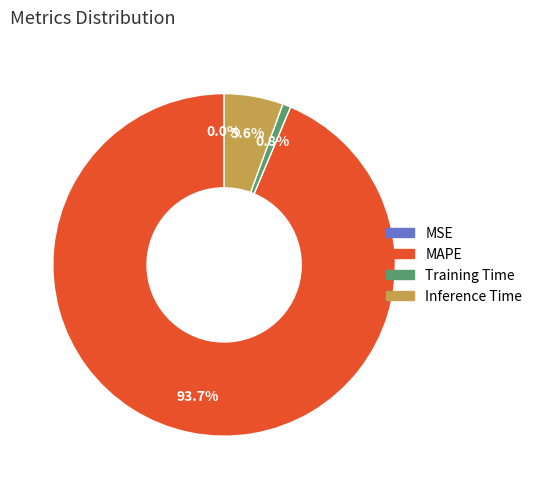

Is MAPE the majority of the pie?

Yes